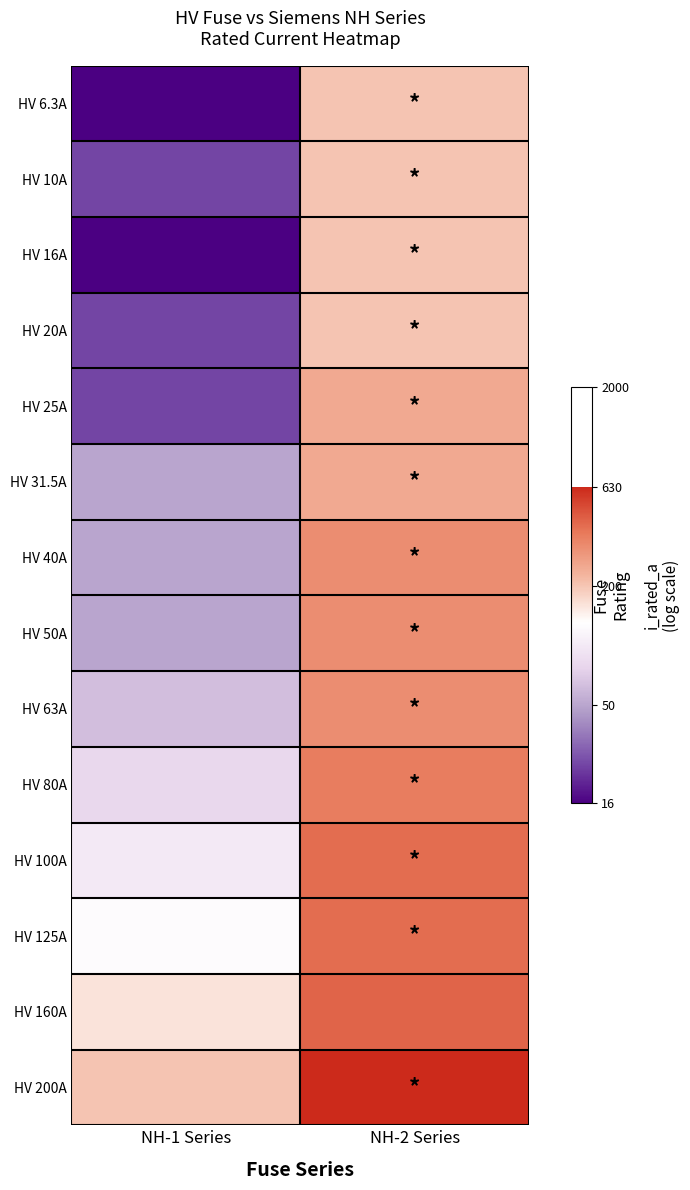

Which series changed the most between NH-1 Series and NH-2 Series?

HV 6.3A